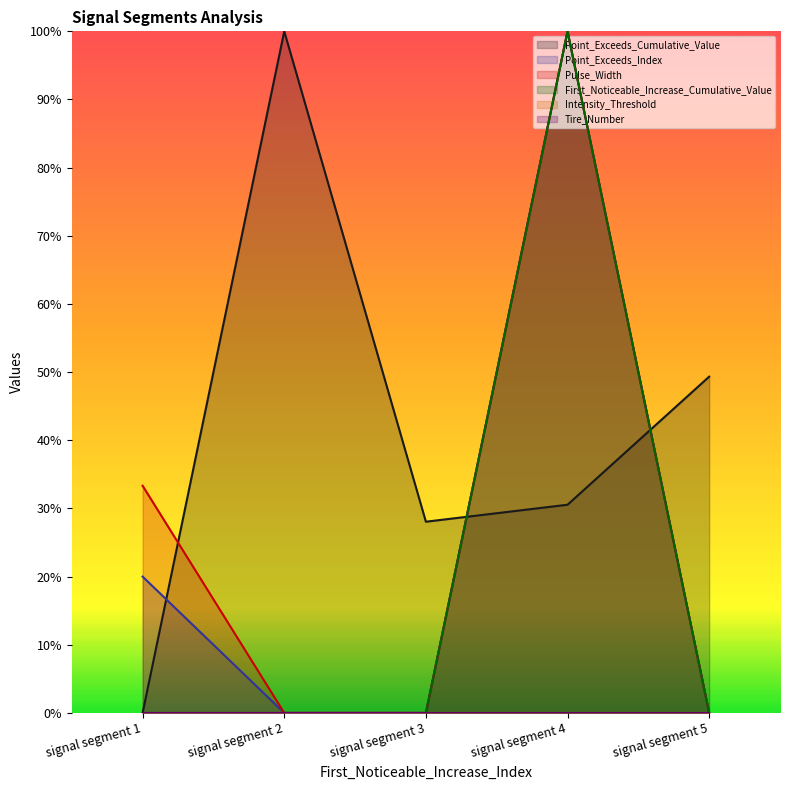

How many interior local peaks does the Point_Exceeds_Index series have?

1